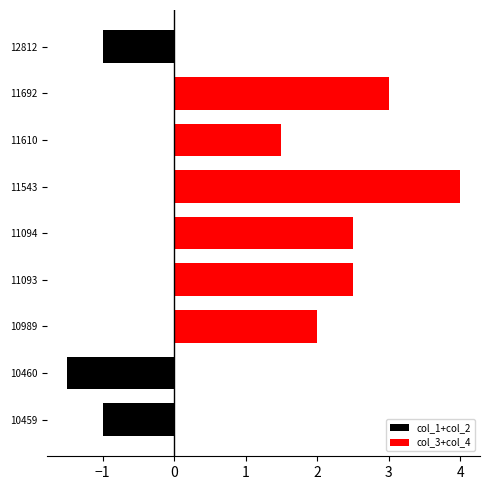

What is the value of the col_1+col_2 bar at the 1st from the left?

-1.0